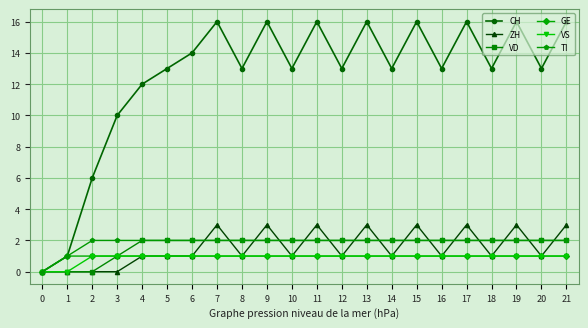

What is the value of the VD point at the 20th from the left?

2